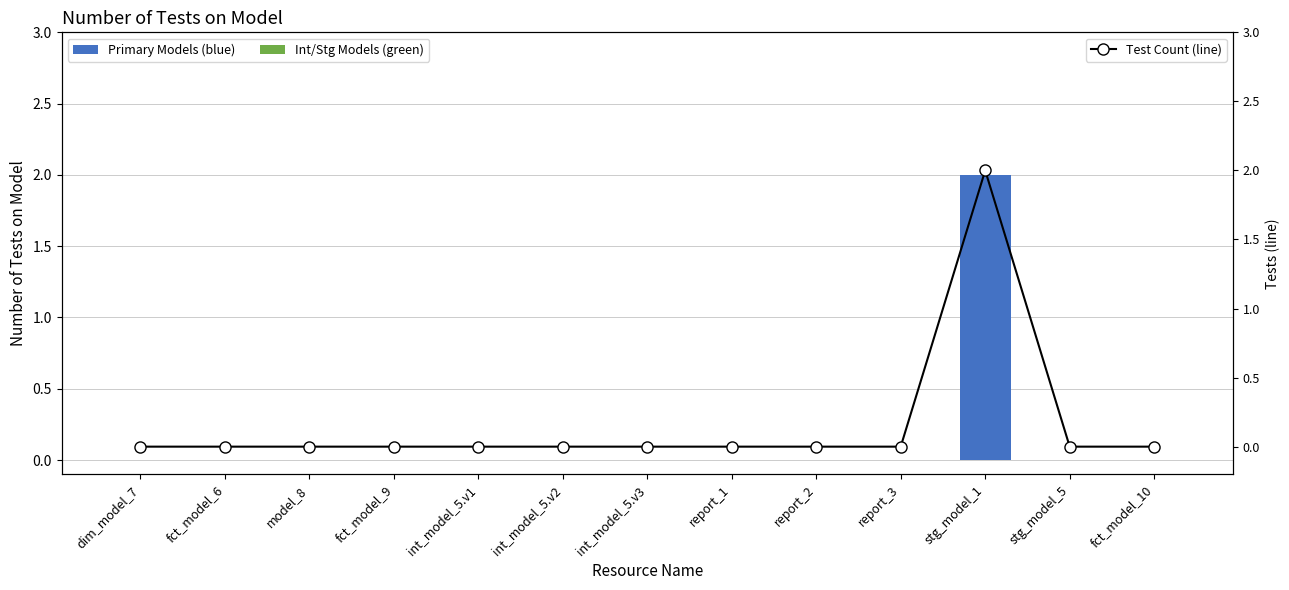

Where is the data nearest to the value 1?

dim_model_7